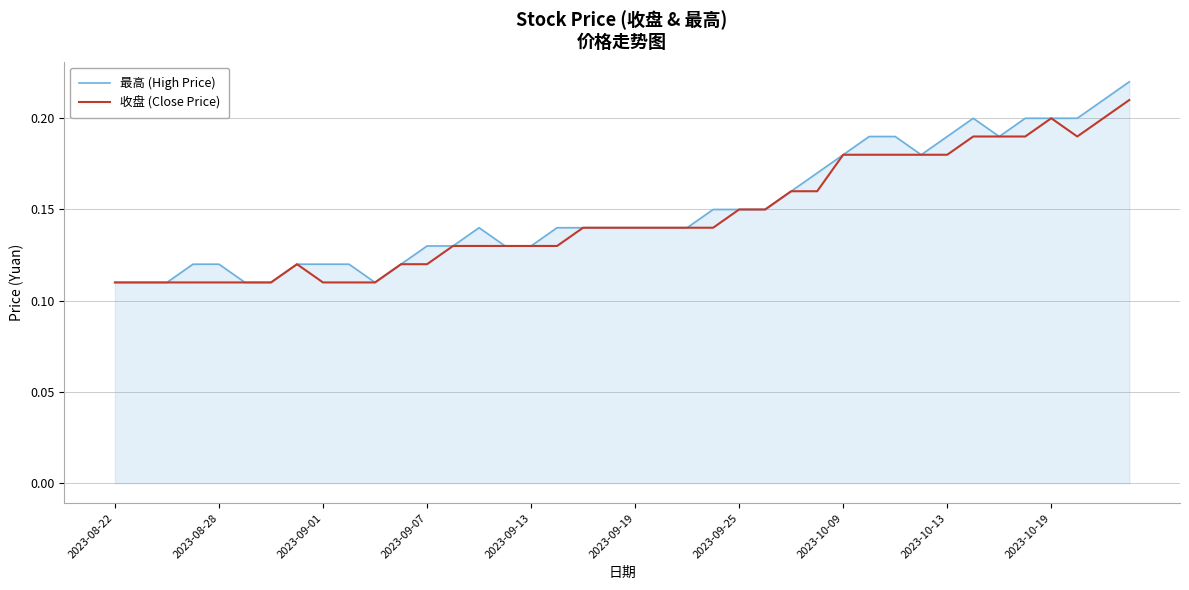

List the series in order of their overall mean, lowest first.

收盘 (Close Price), 最高 (High Price)